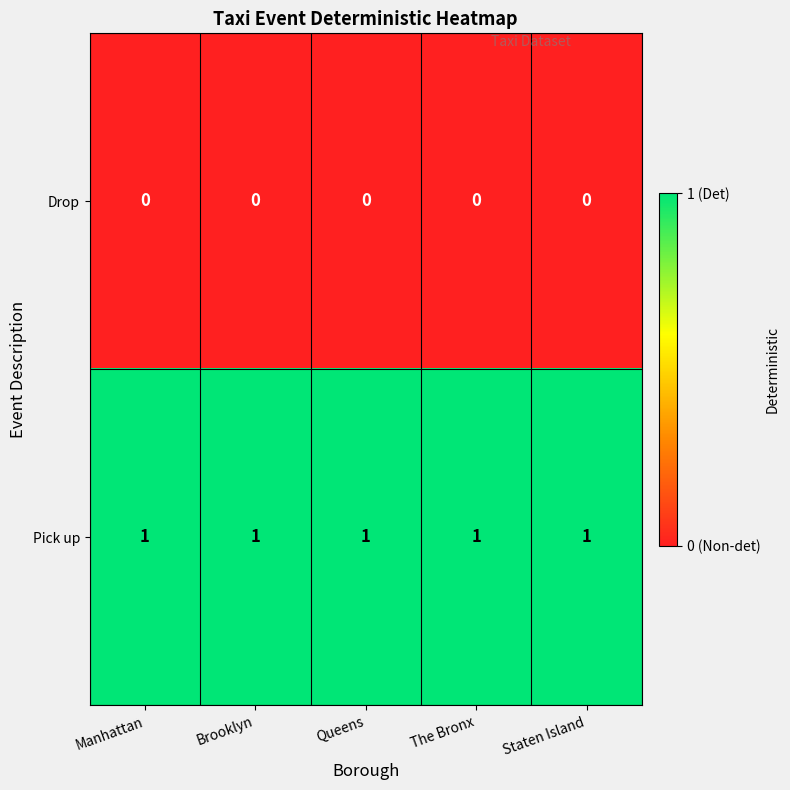

Rank the series at Manhattan from highest to lowest value.

Pick up, Drop